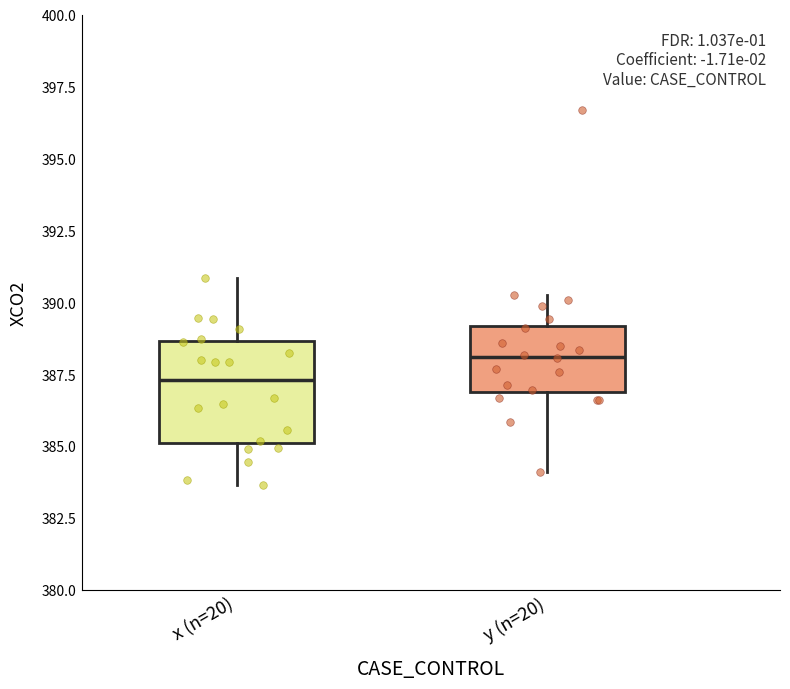

Reading left to right, transcribe this box plot: for each box, give where its median line is, the range the box spans, and where its two whiskers end, as read against the y-axis. The values are not printed on the chart, so give them approximately, as read against the axis.

x (n=20): median 387.5, box 385.0 to 388.5, whiskers 383.5 to 391.0
y (n=20): median 388.0, box 387.0 to 389.0, whiskers 384.0 to 390.5